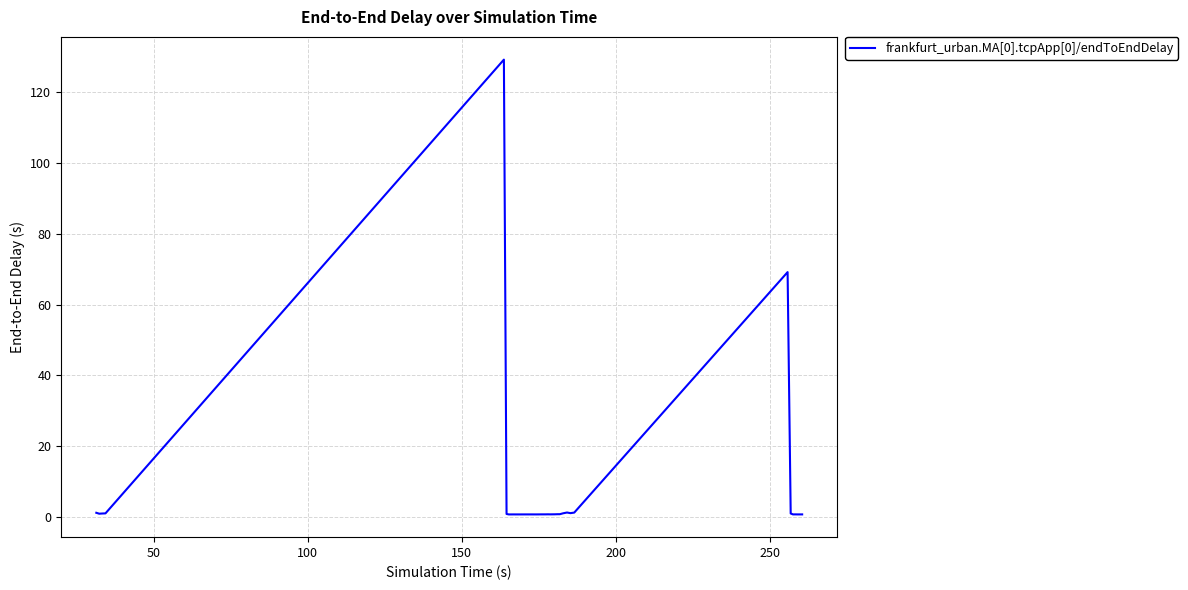

What is the greatest value displayed?

129.3